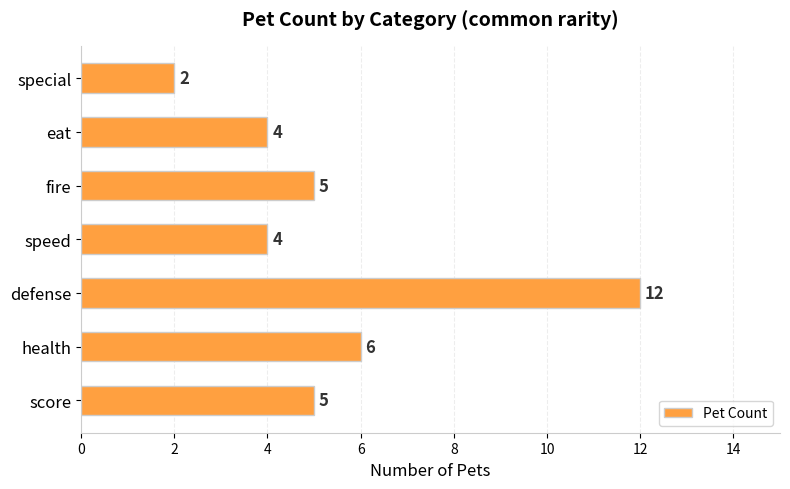

How many values are below 5?

3